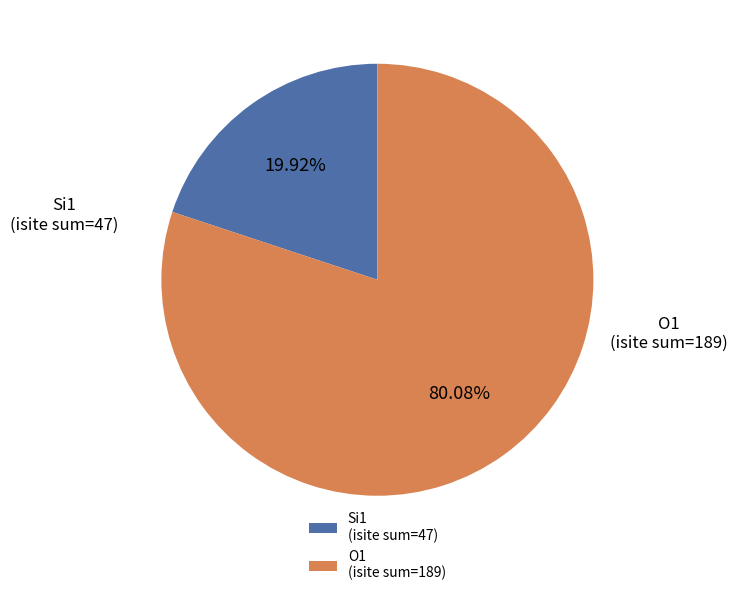

How many segments does this pie chart have?

2